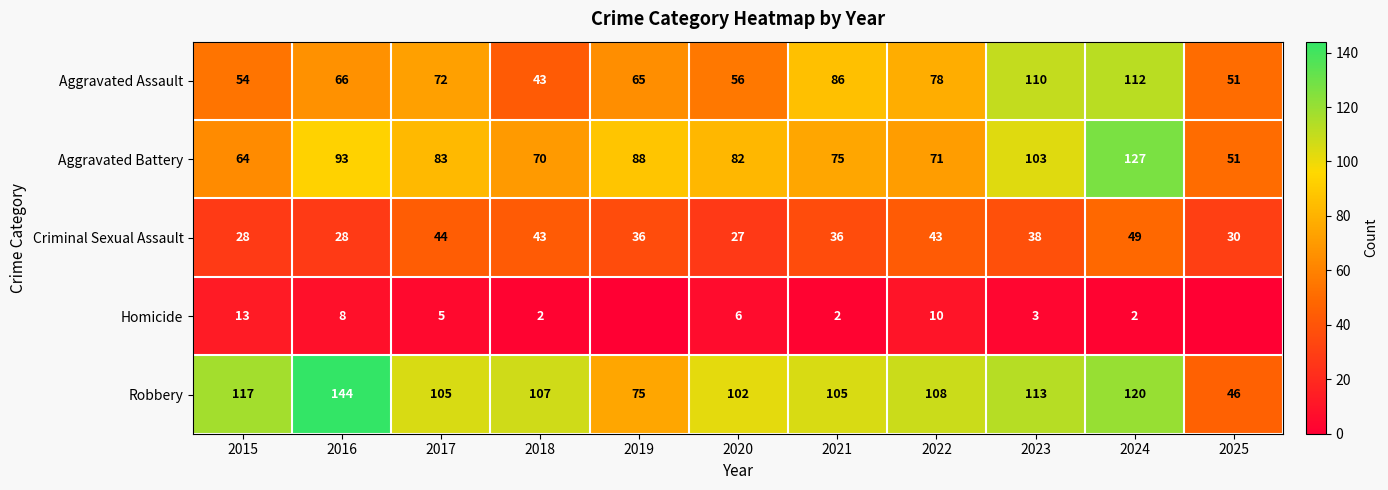

At how many categories does at least one series exceed 127?

1